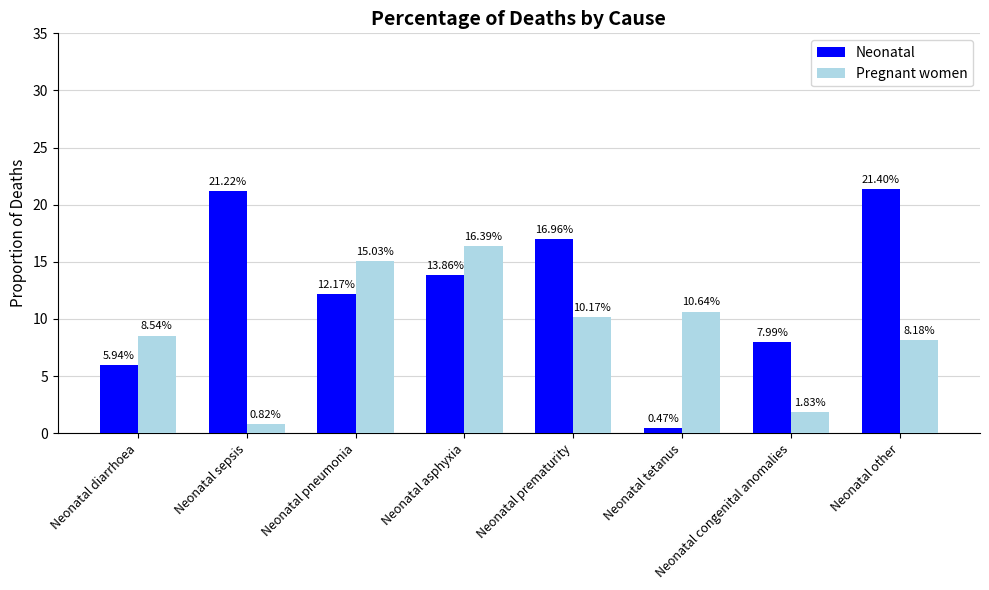

Rank the series by their maximum value, from highest to lowest.

Neonatal, Pregnant women